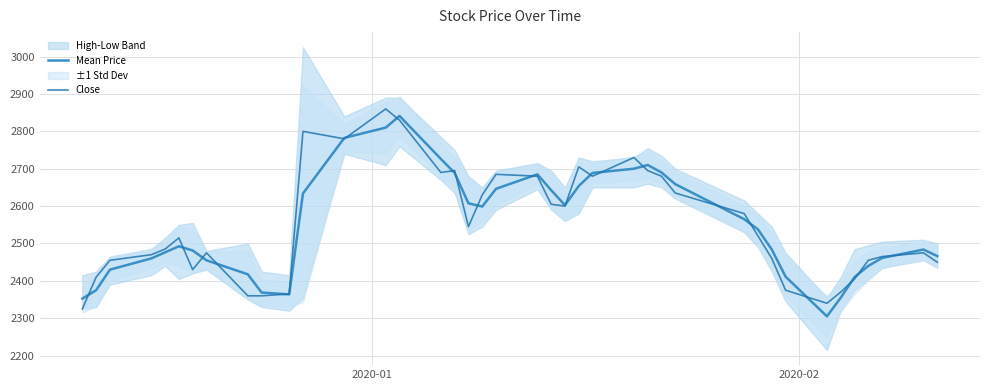

What is the lowest value of the Mean Price series?

2305.0